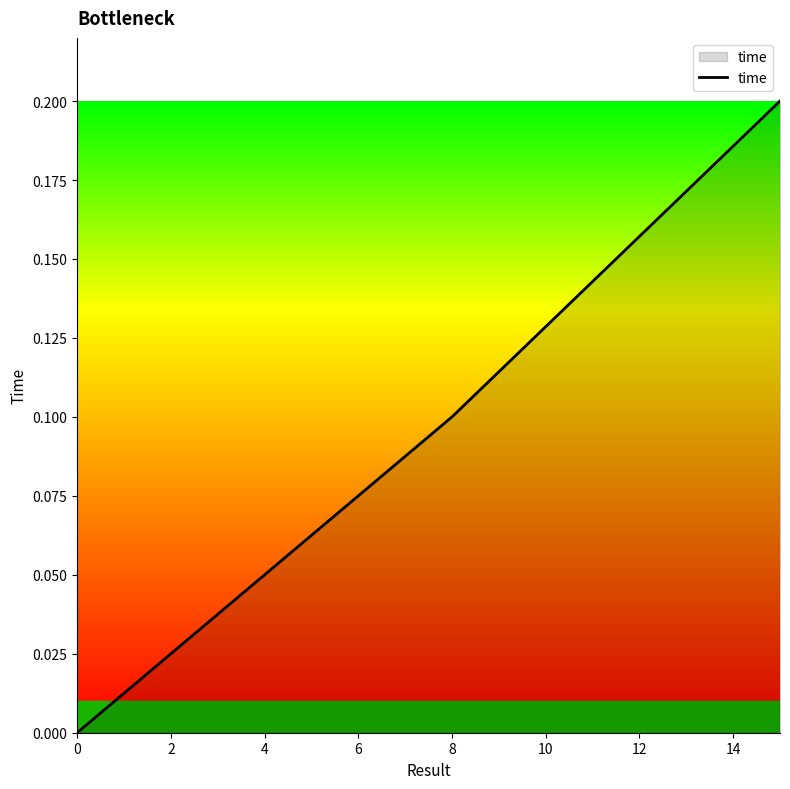

How many series are shown in this chart?

1